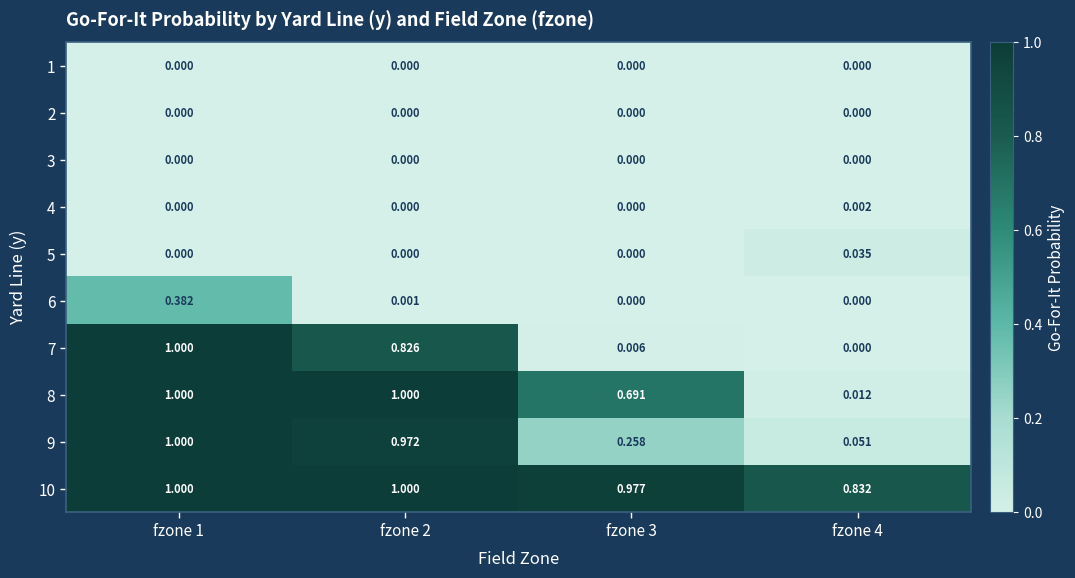

Which series has the largest total across all categories?

10